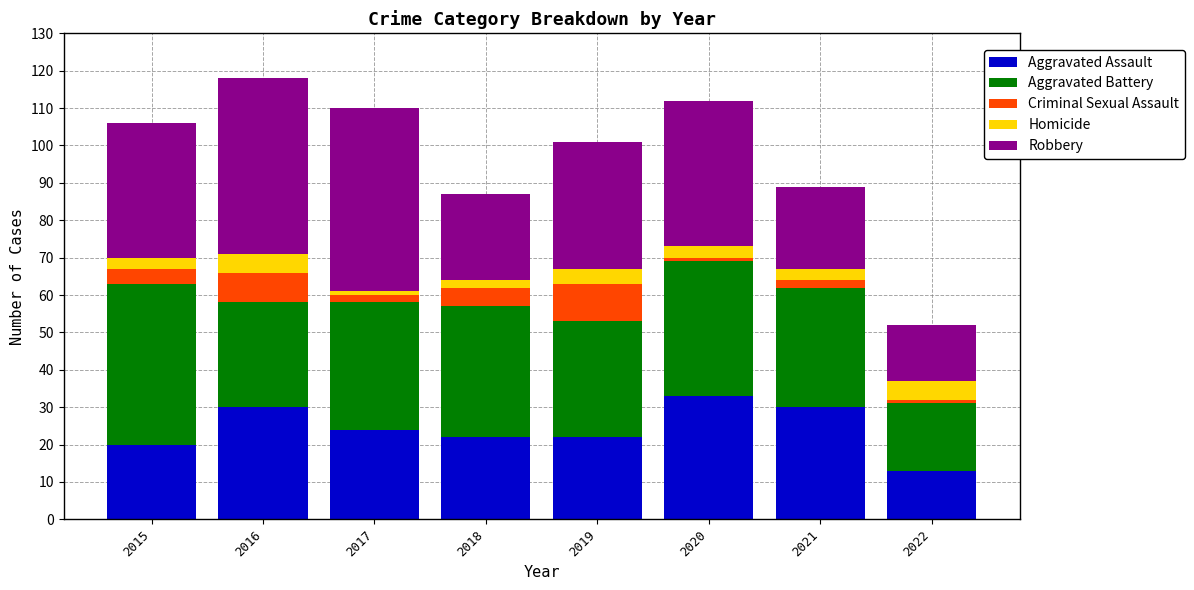

How many bars are there in total?

8